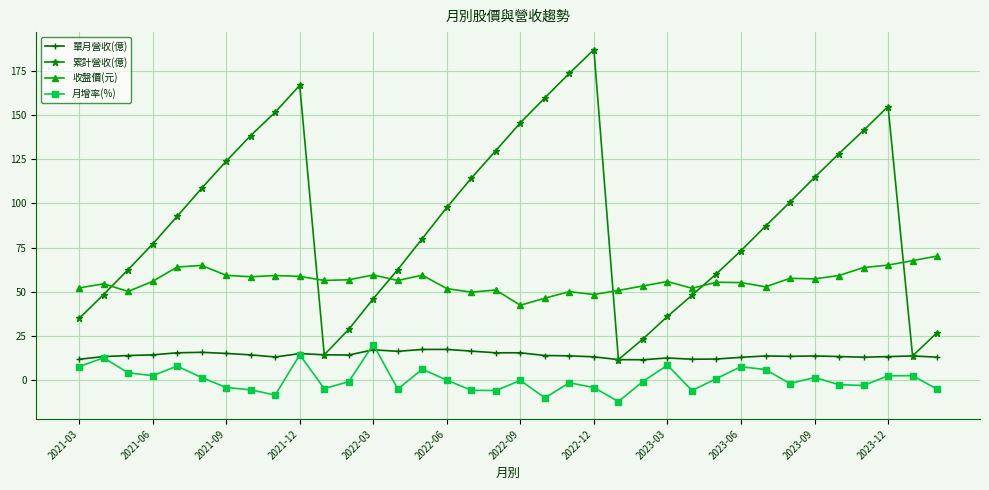

True or false: 累計營收(億) has more than 0 interior local peaks.

True